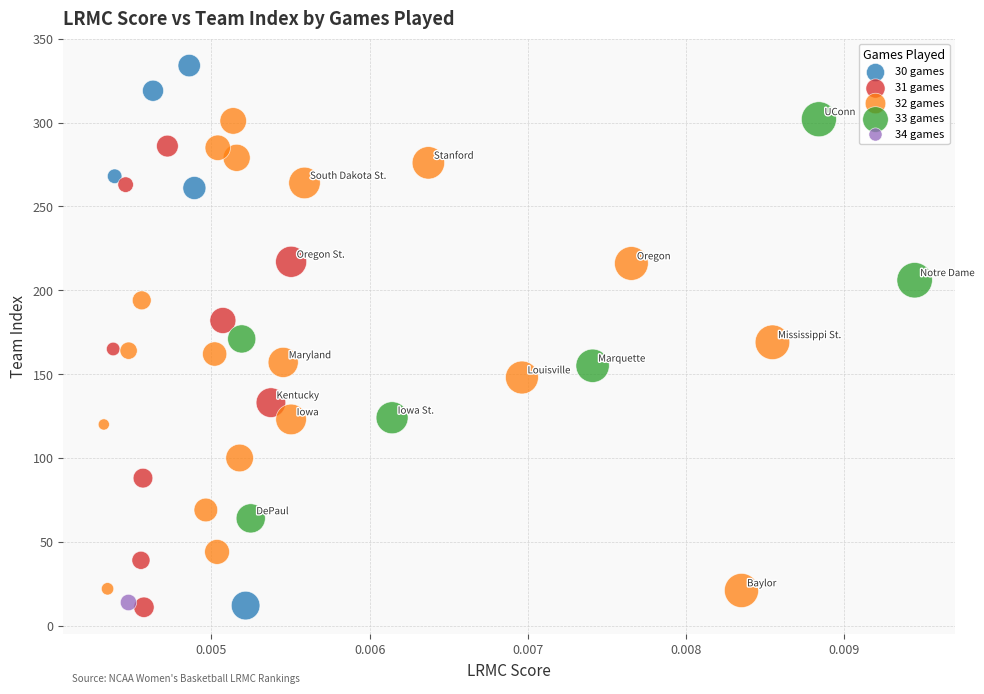

Which series contains the highest Y value?

30 games